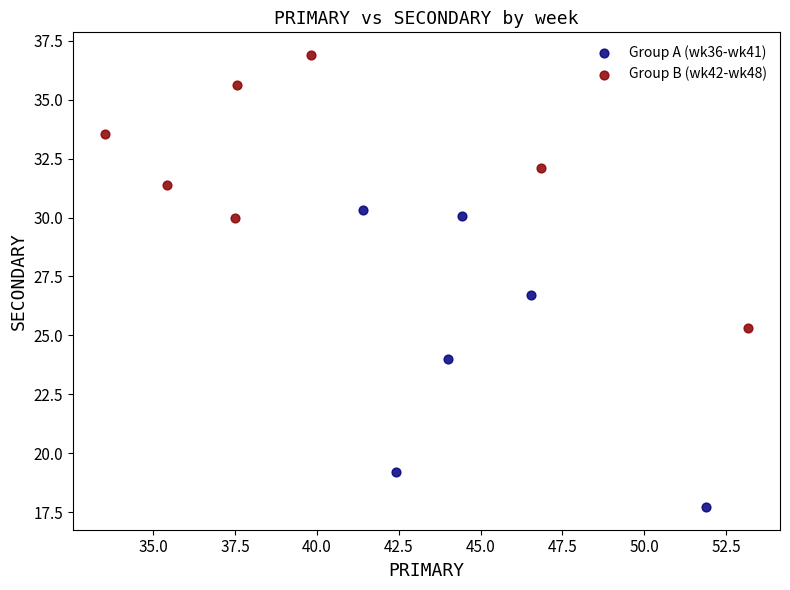

Which series contains the highest Y value?

Group B (wk42-wk48)